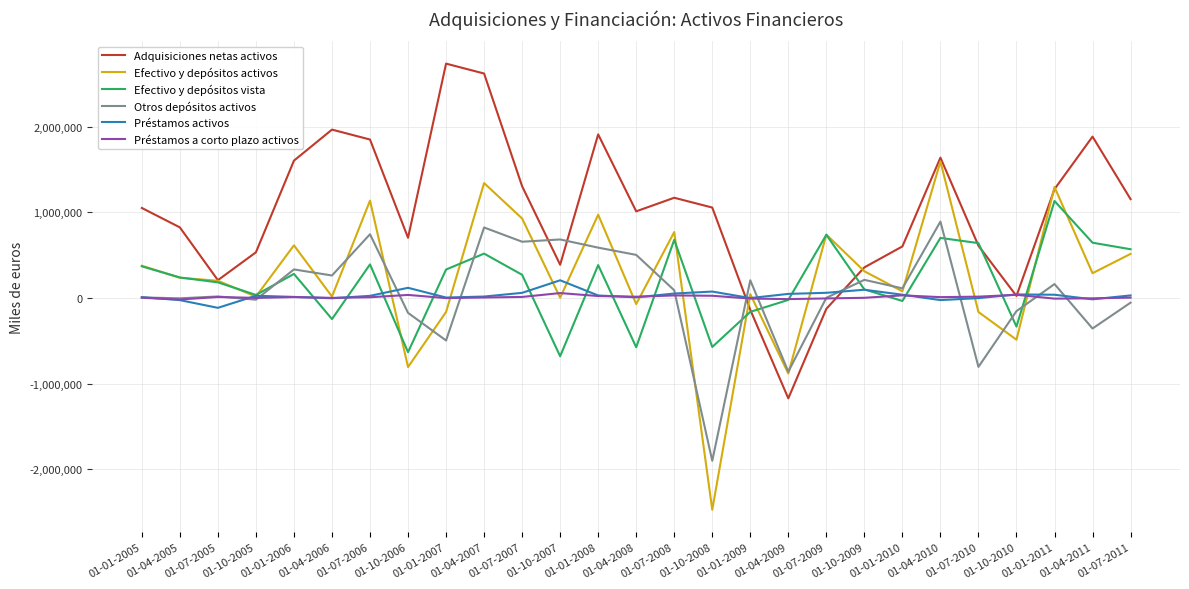

Does the chart have visible grid lines?

Yes